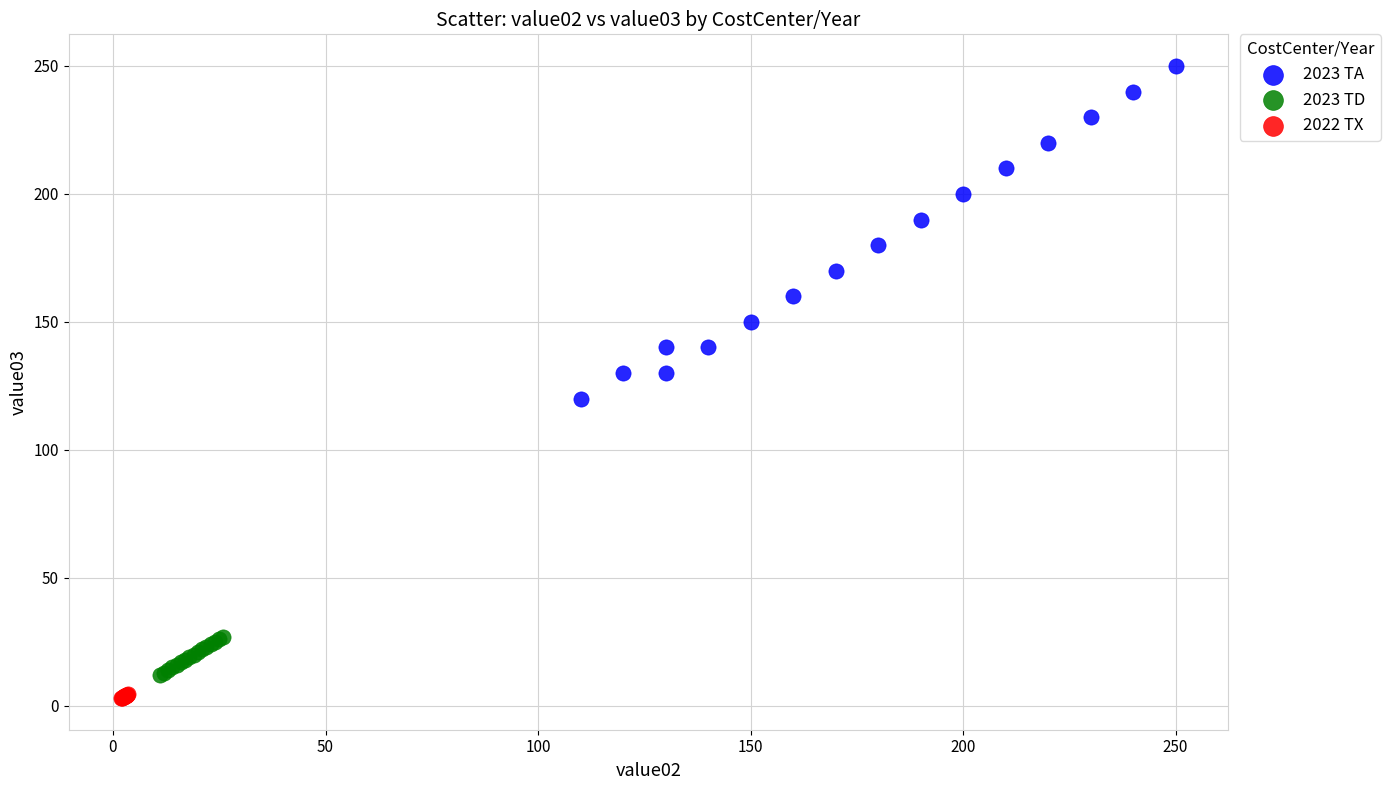

Which series has the widest spread of Y values?

2023 TA